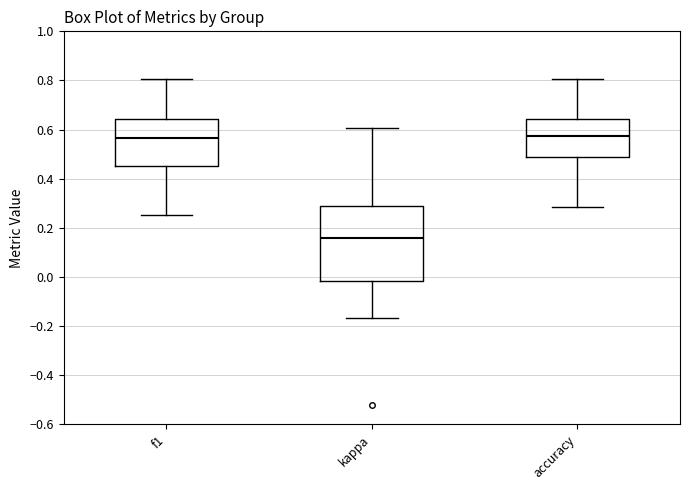

Reading left to right, read every box against the y-axis: the position of its median line, the range the box covers, and the ends of its whiskers. The values are not printed on the chart, so give them approximately, as read against the axis.

f1: median 0.56, box 0.46 to 0.64, whiskers 0.26 to 0.80
kappa: median 0.16, box -0.02 to 0.28, whiskers -0.16 to 0.60
accuracy: median 0.58, box 0.48 to 0.64, whiskers 0.28 to 0.80